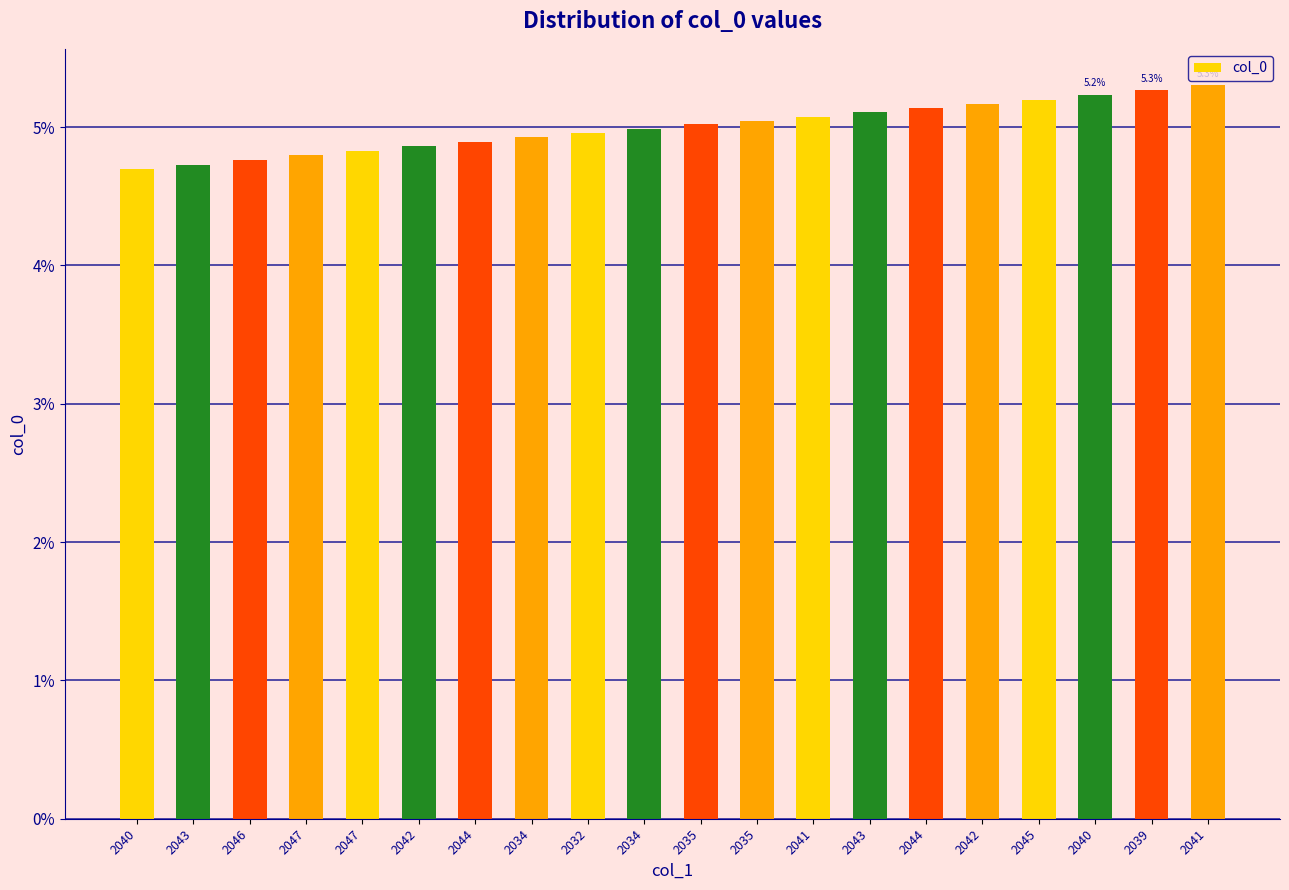

What is the label of the 17th bar from the left?

2045